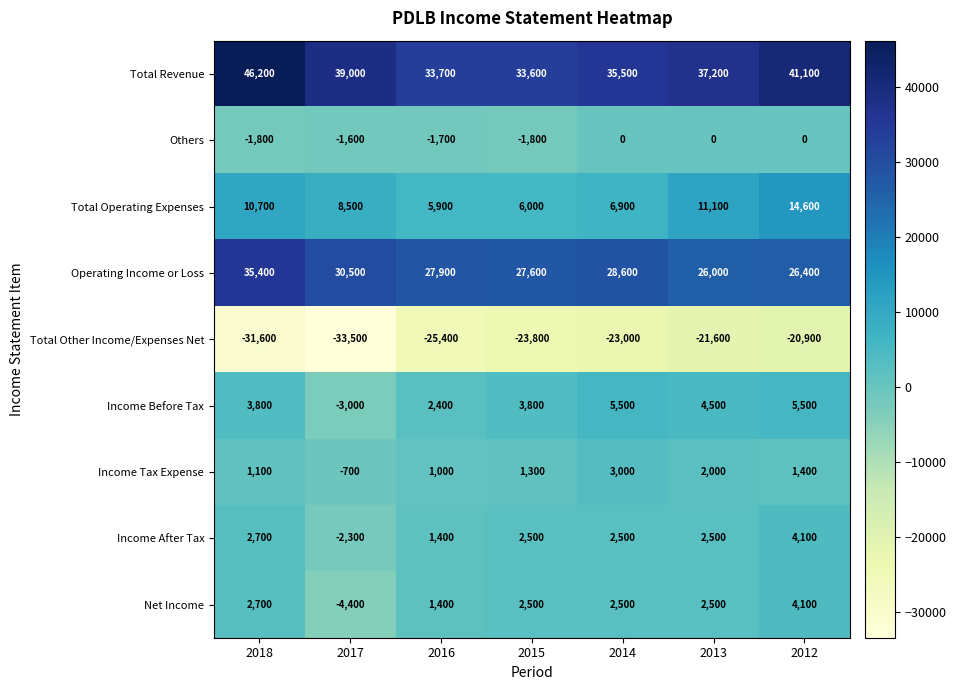

What is the sum of the Operating Income or Loss values at 2013 and 2017?

56500